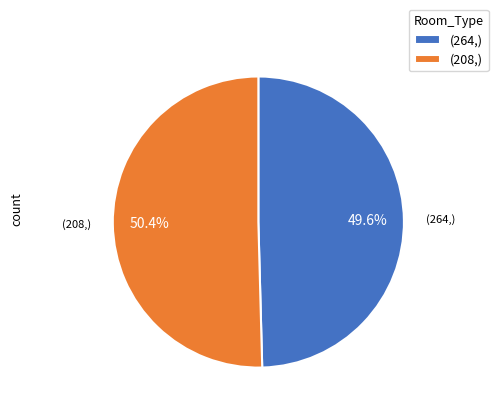

Which slice is the smallest?

(264,)